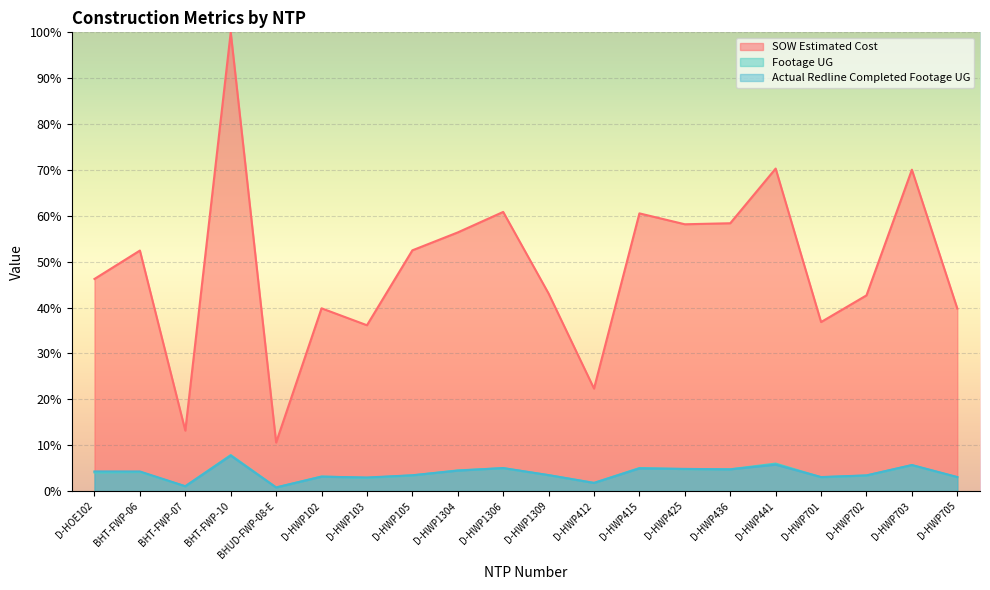

Rank the series at D-HWP103 from lowest to highest value.

Footage UG, Actual Redline Completed Footage UG, SOW Estimated Cost